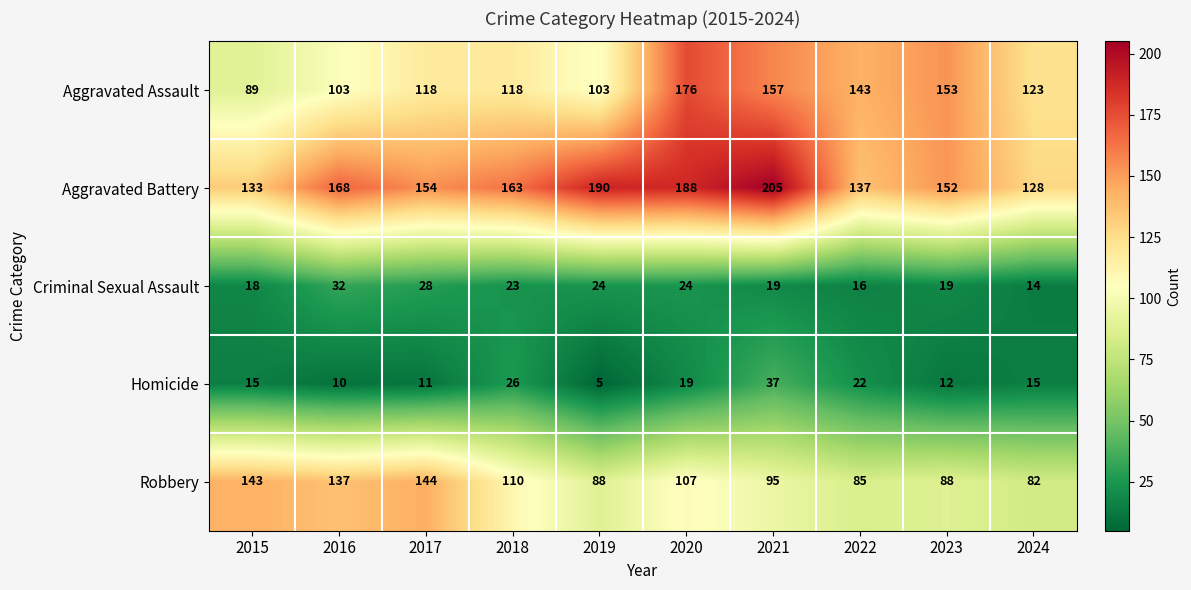

What is the difference between the maximum and minimum values in the Homicide series?

32